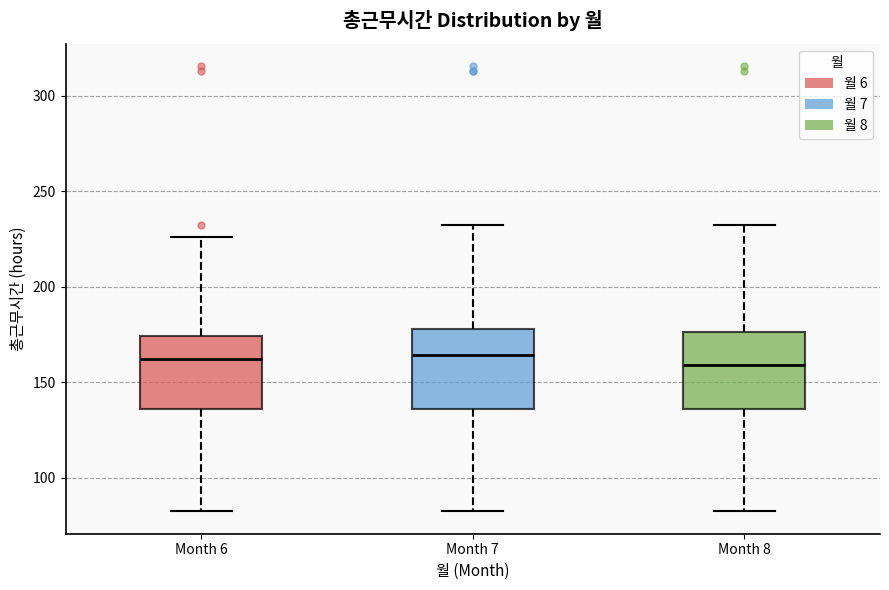

Where is the upper edge of the box for Month 6 on the y-axis? The values are not printed on the chart, so give them approximately, as read against the axis.

175